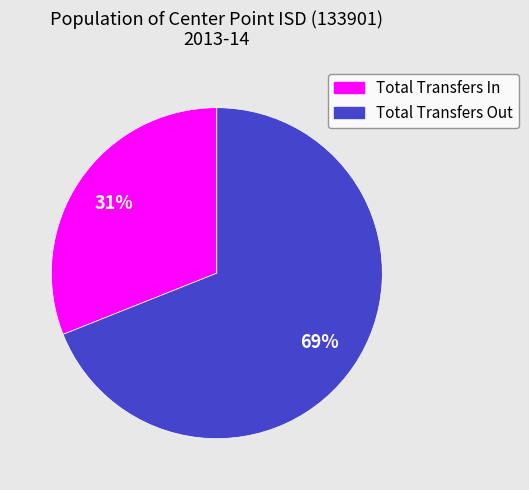

Which has a higher value, Total Transfers Out or Total Transfers In?

Total Transfers Out